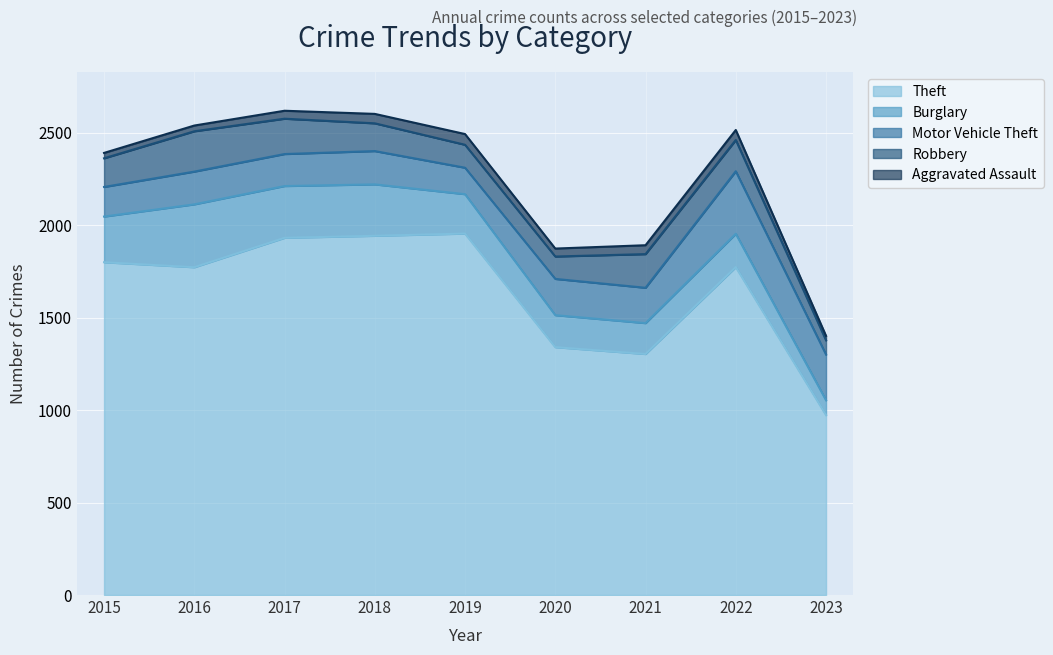

Reading right to left, extract all data points from this chart.

Aggravated Assault: 24	54	48	43	58	51	43	31	29
Burglary: 80	180	167	173	213	278	280	340	247
Motor Vehicle Theft: 247	338	191	196	143	180	173	177	160
Robbery: 77	169	182	121	124	150	191	218	155
Theft: 973	1773	1303	1340	1954	1942	1931	1772	1799